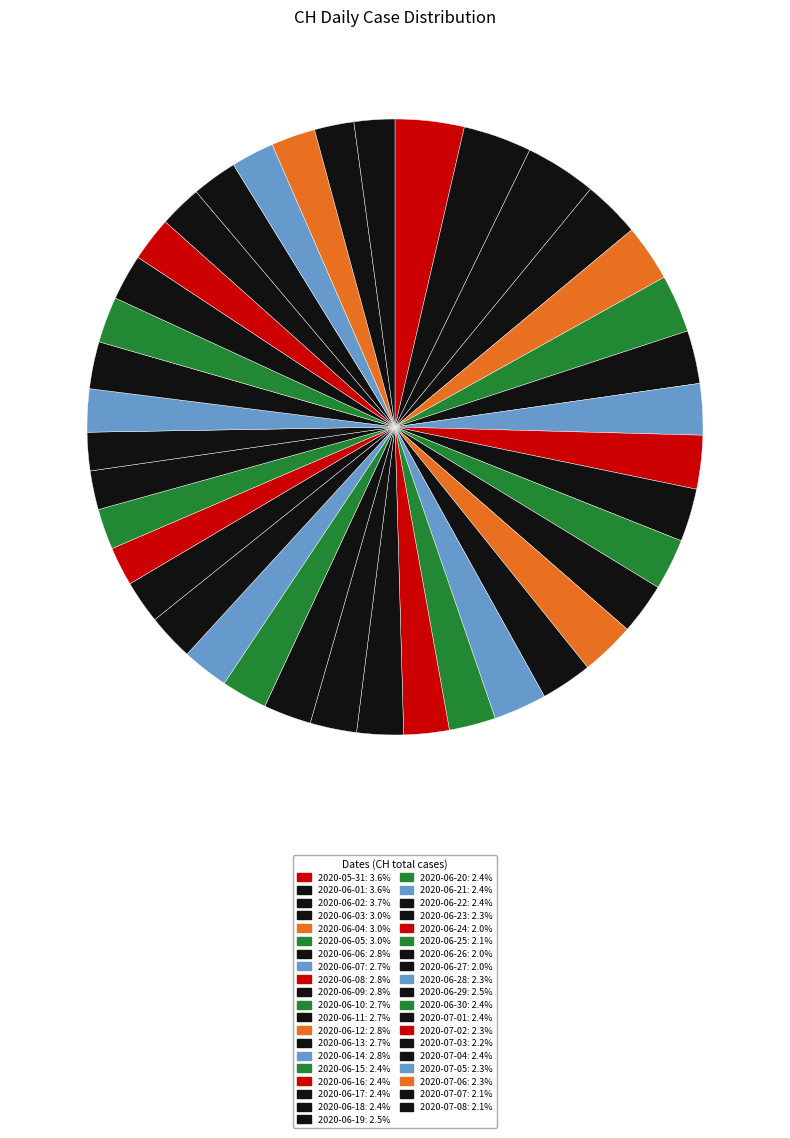

Is 2020-06-07 the majority of the pie?

No